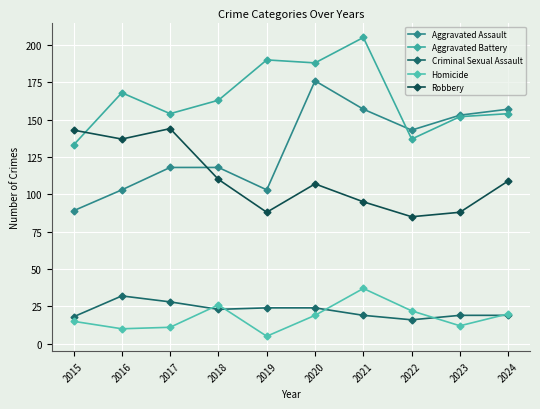

Which series has the largest total across all categories?

Aggravated Battery